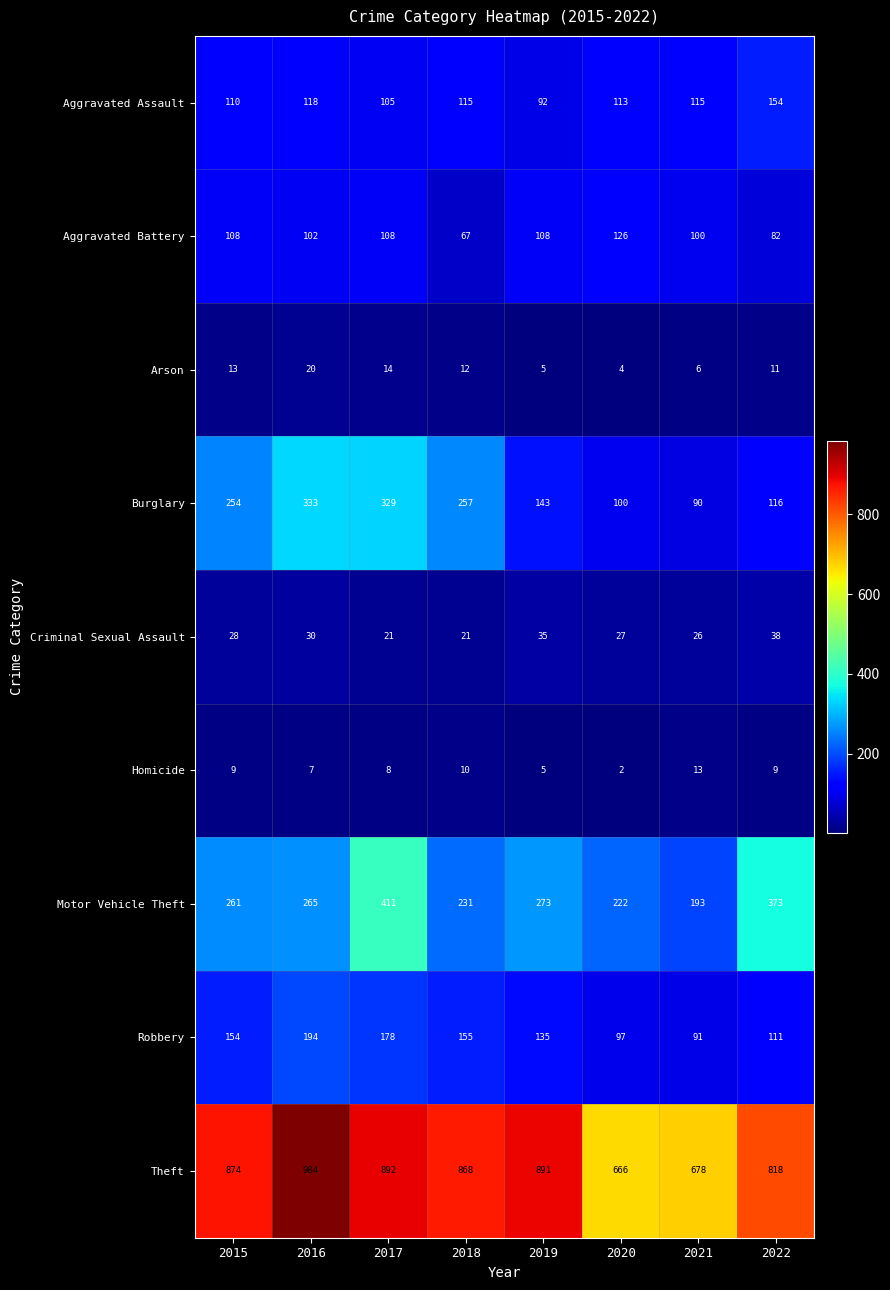

What is the sum of all Motor Vehicle Theft values?

2229